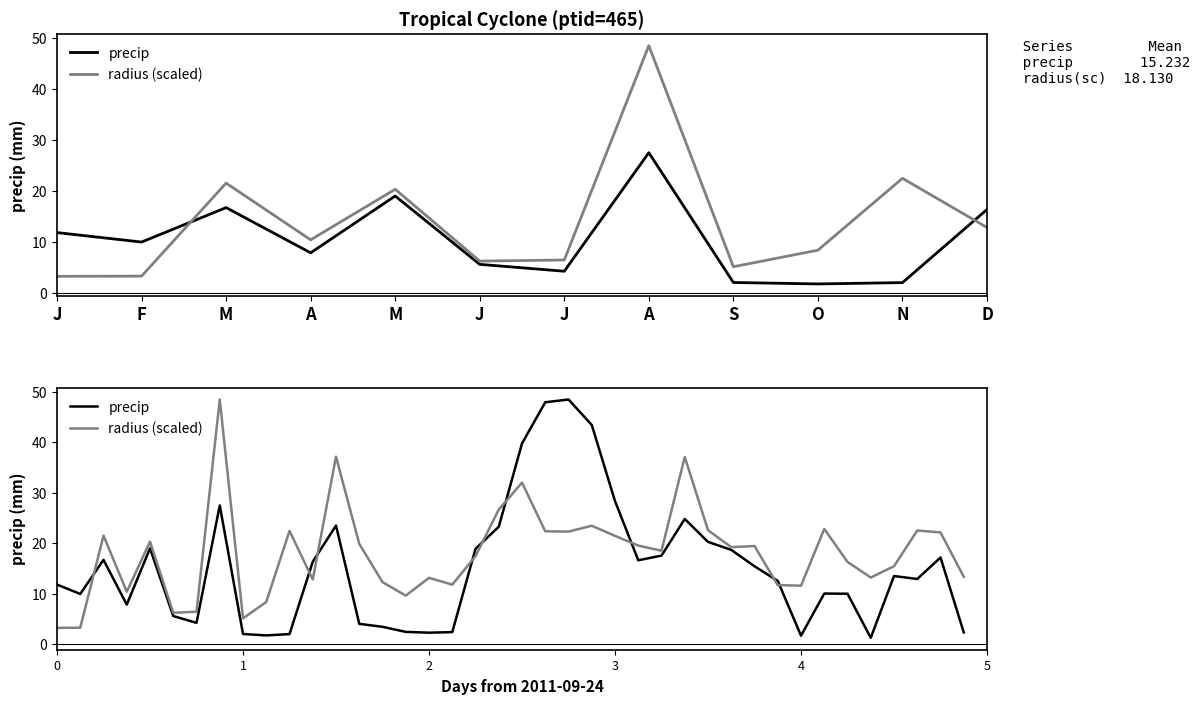

True or false: radius (scaled) has a value of 14.1 at N.

False